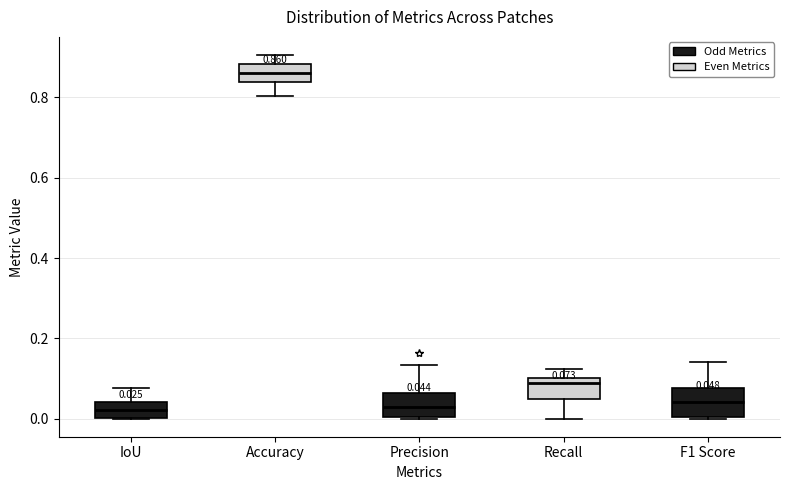

Which box's median line is the highest?

Accuracy